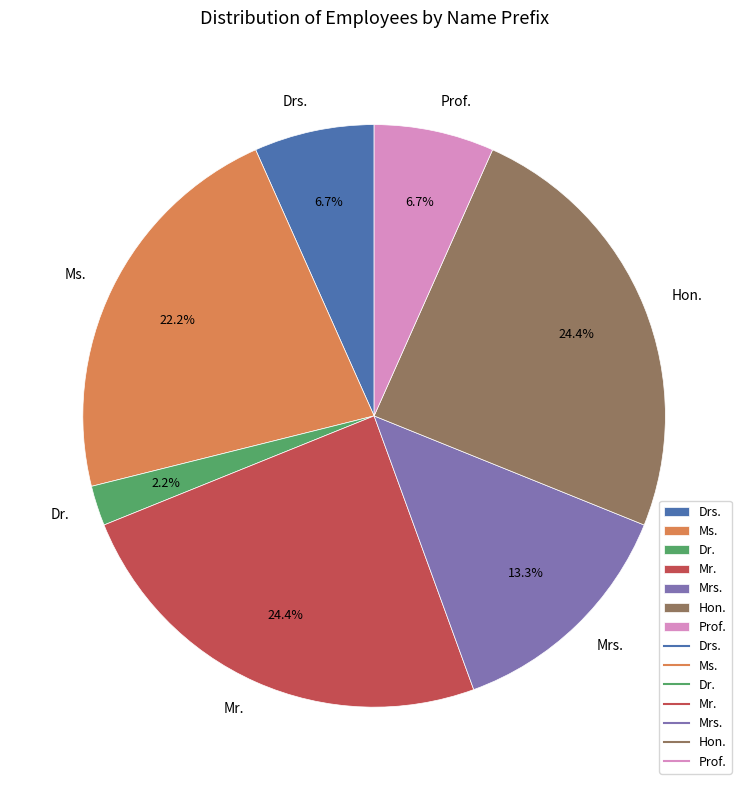

Between Mr. and Prof., which is larger?

Mr.